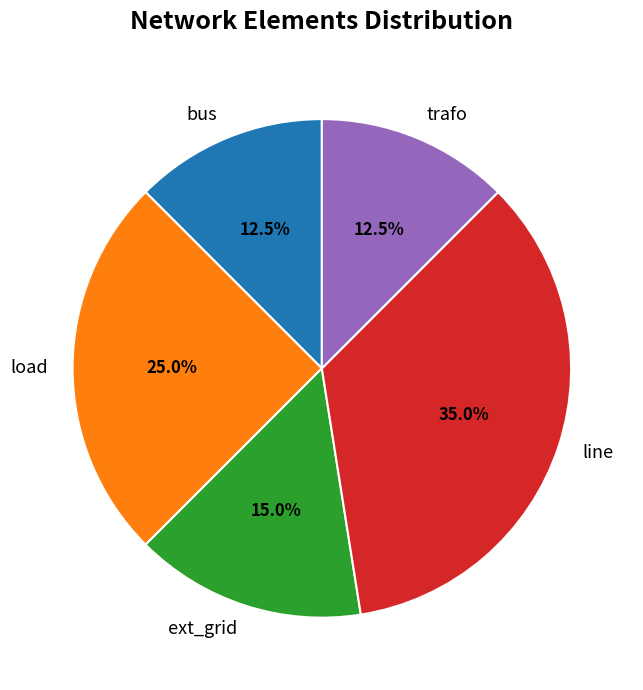

How much of the chart is everything except trafo?

87.5%